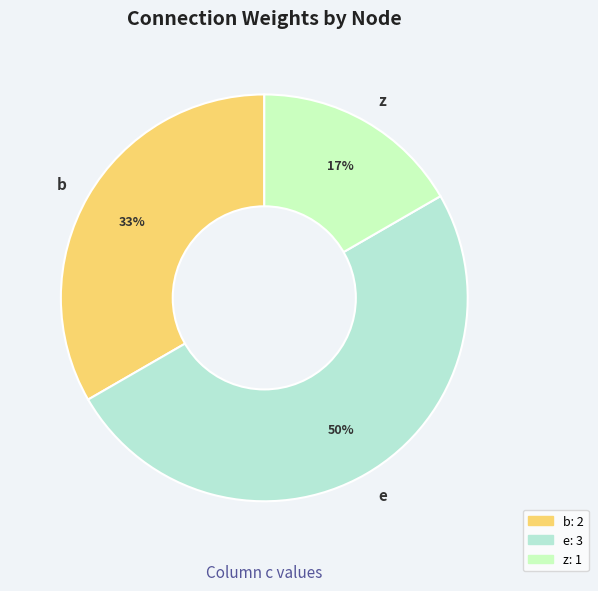

Is z the majority of the pie?

No